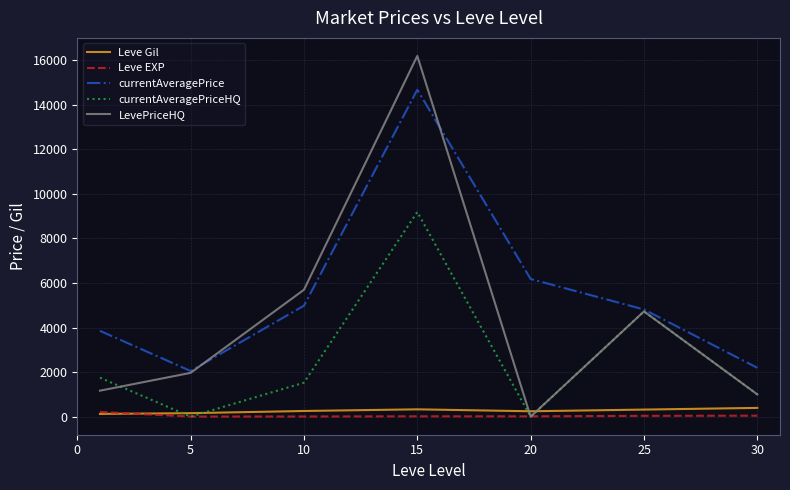

How many intersections are there between Leve Gil and currentAveragePriceHQ?

4